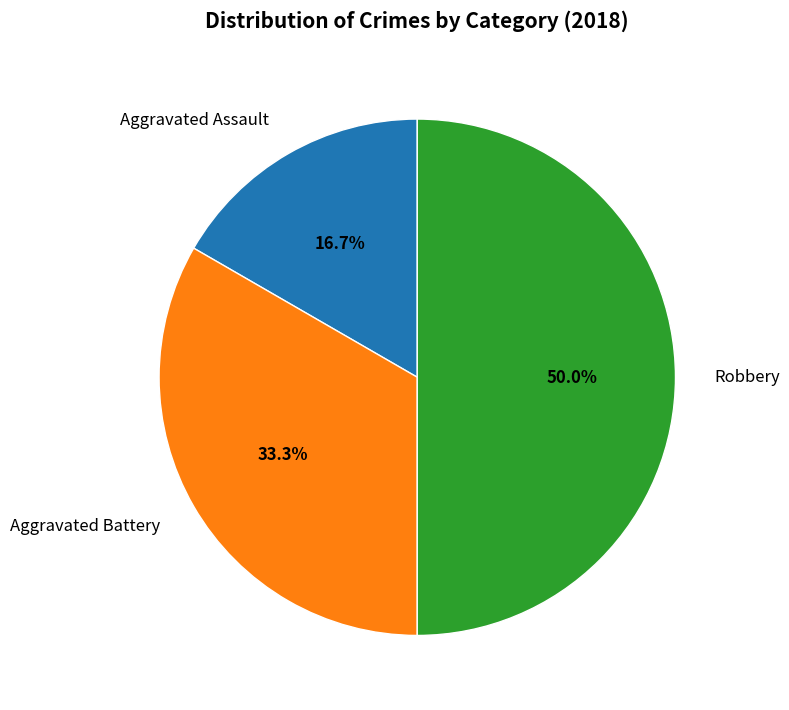

To the nearest percent, what is the difference between the Aggravated Assault and Aggravated Battery slice percentages?

17%